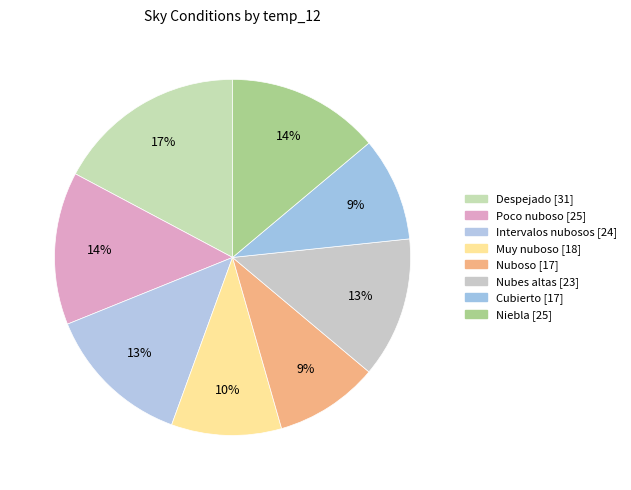

Which category has the smallest portion of the pie?

Cubierto